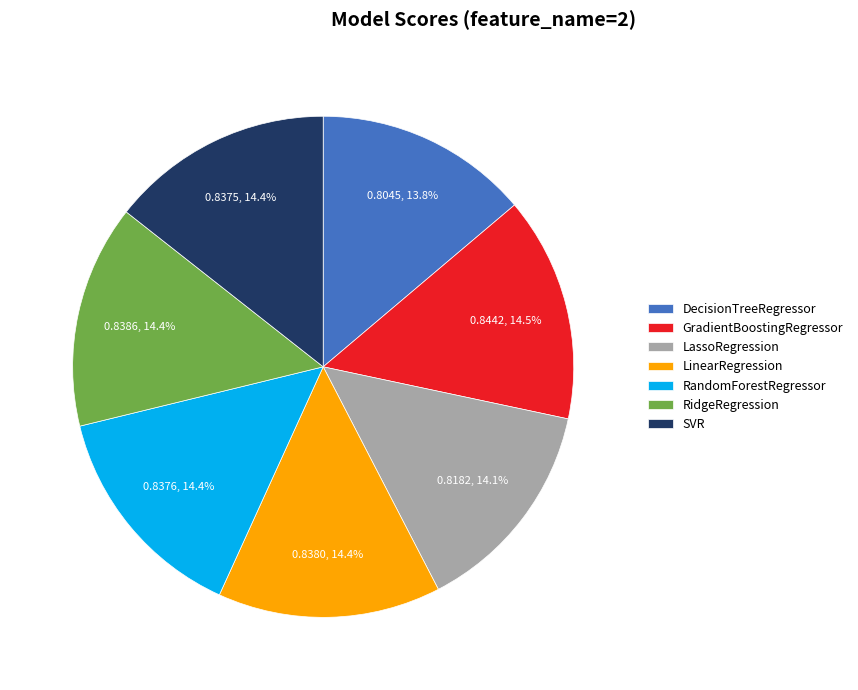

What portion of the pie excludes DecisionTreeRegressor?

86.2%